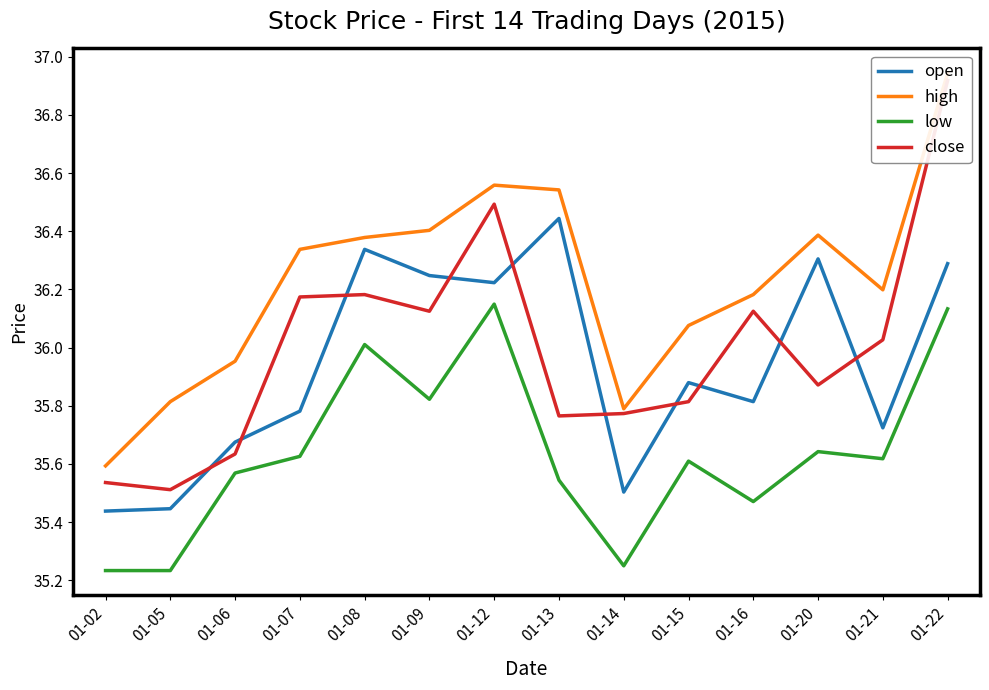

What is the maximum value shown in the chart?

36.9